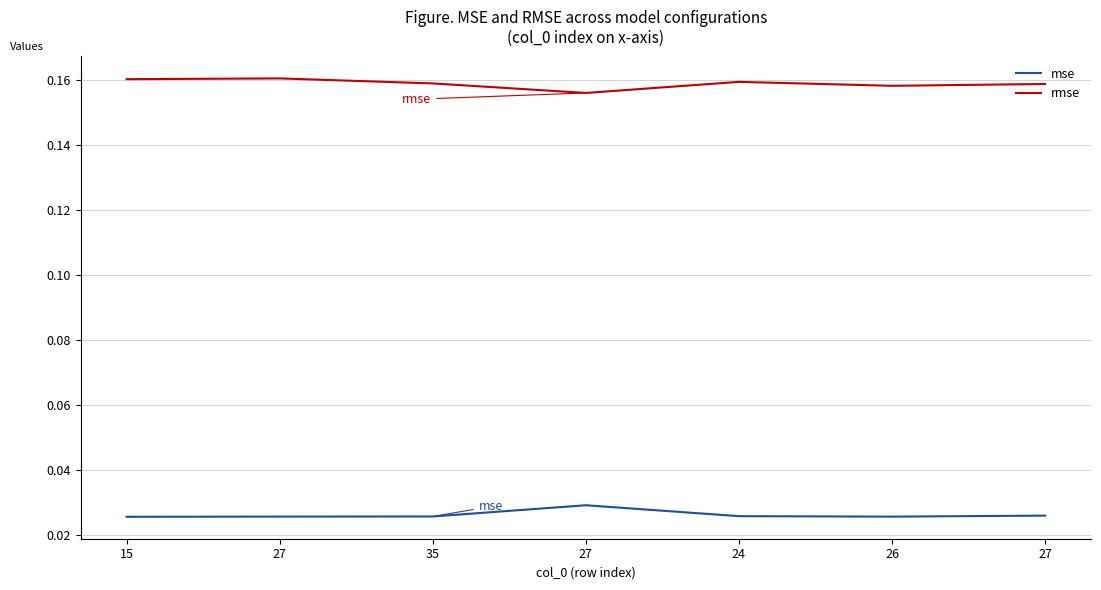

What is the label of the 2nd point from the right?

26